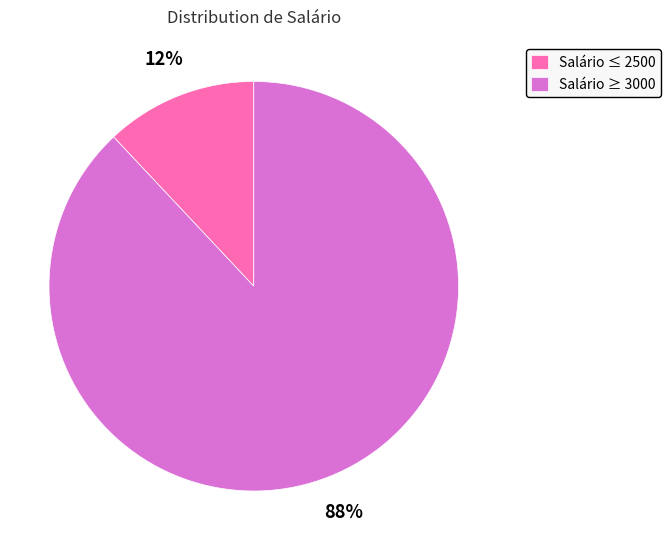

Between Salário ≥ 3000 and Salário ≤ 2500, which is larger?

Salário ≥ 3000